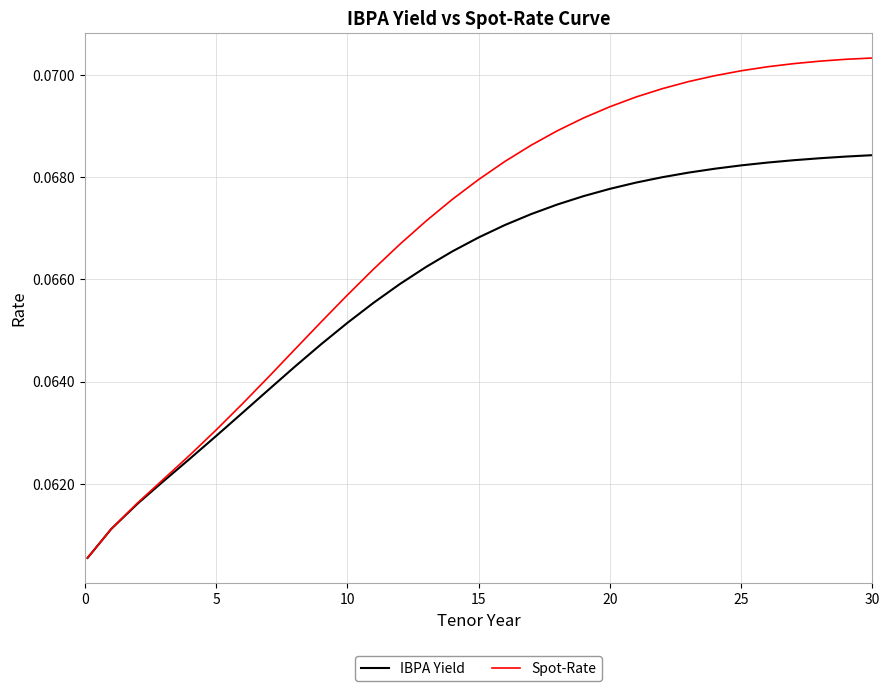

List the series in order of their overall mean, lowest first.

IBPA Yield, Spot-Rate